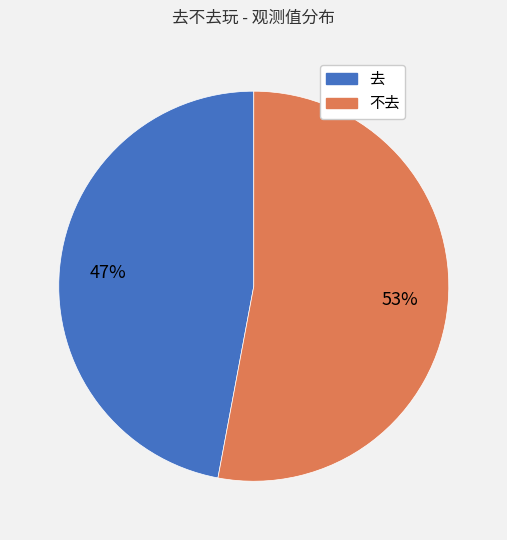

Does 不去 account for over 50% of the chart?

Yes